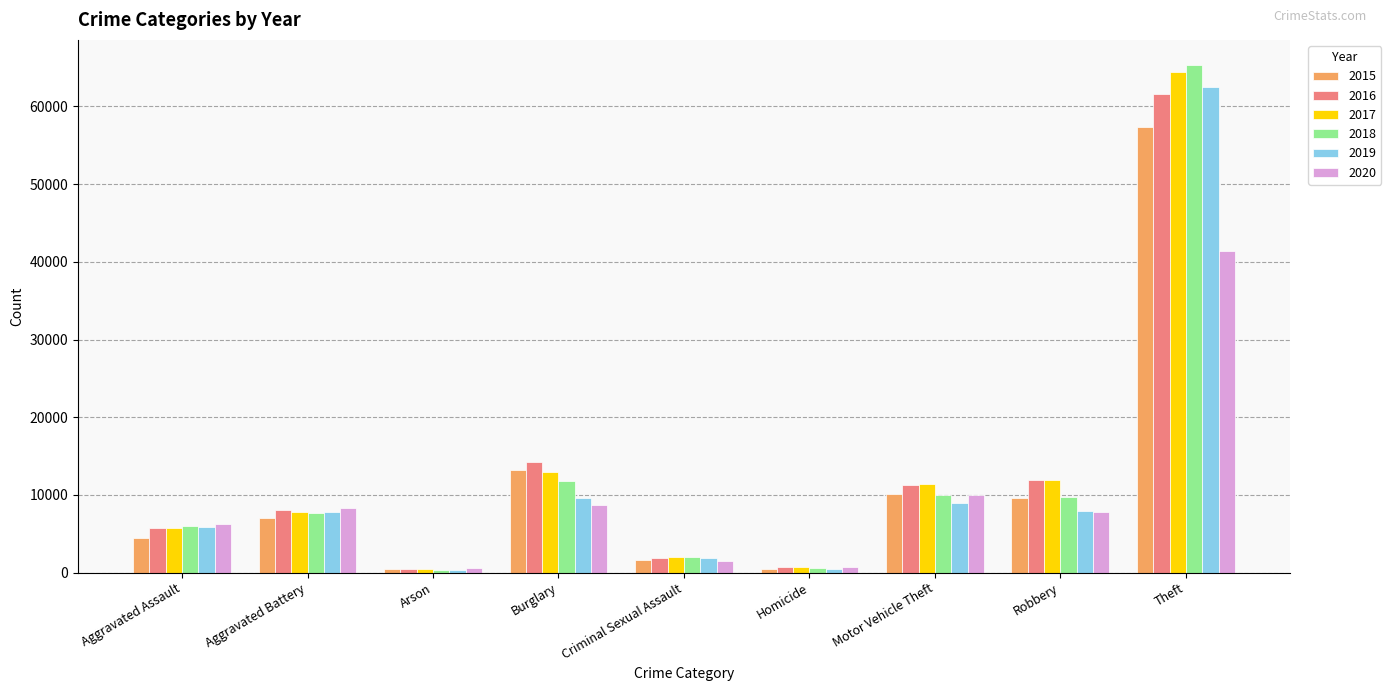

Is the value of 2020 at Criminal Sexual Assault greater than the value of 2016 at Homicide?

Yes